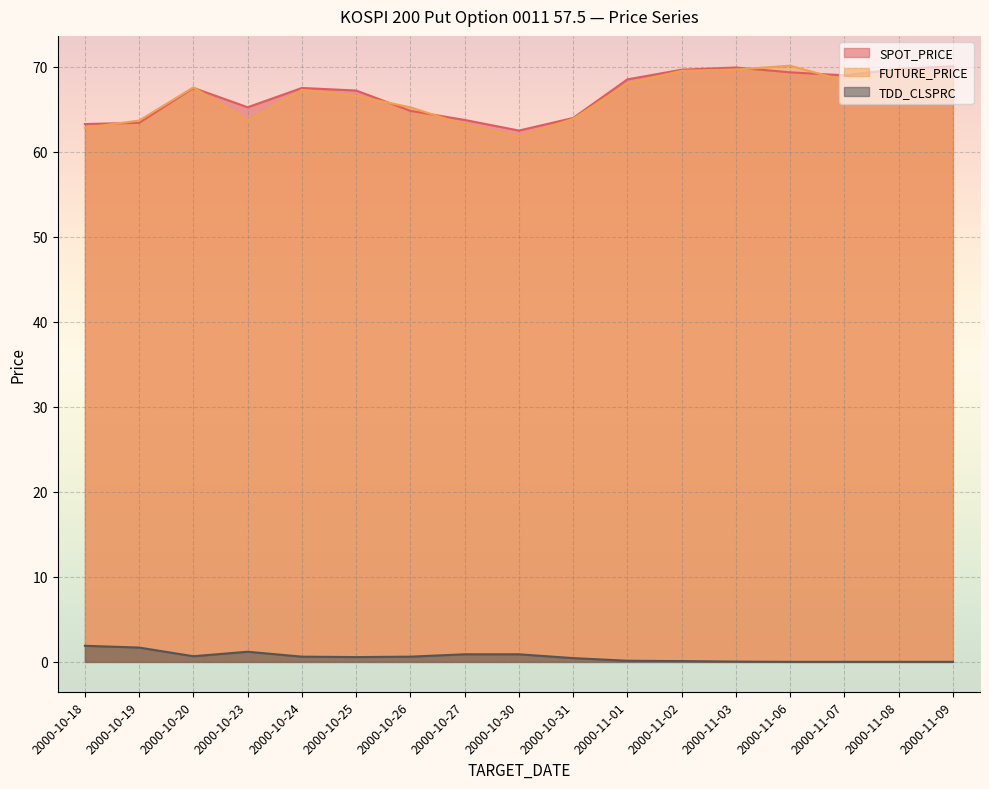

How many values in the SPOT_PRICE series exceed 67?

10